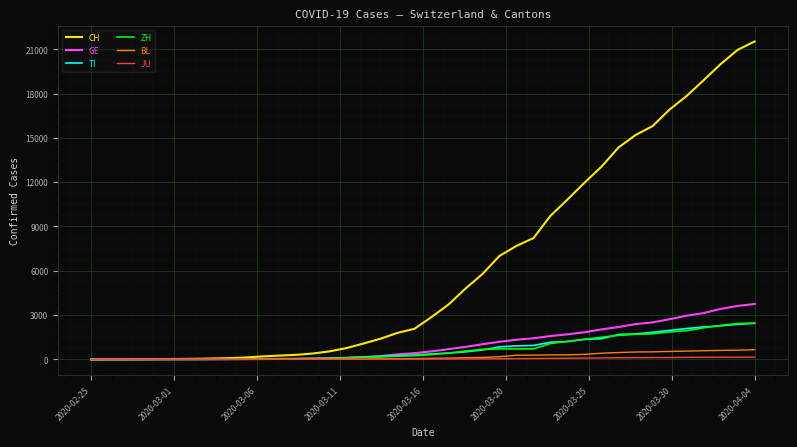

At how many categories does at least one series exceed 9544?

13